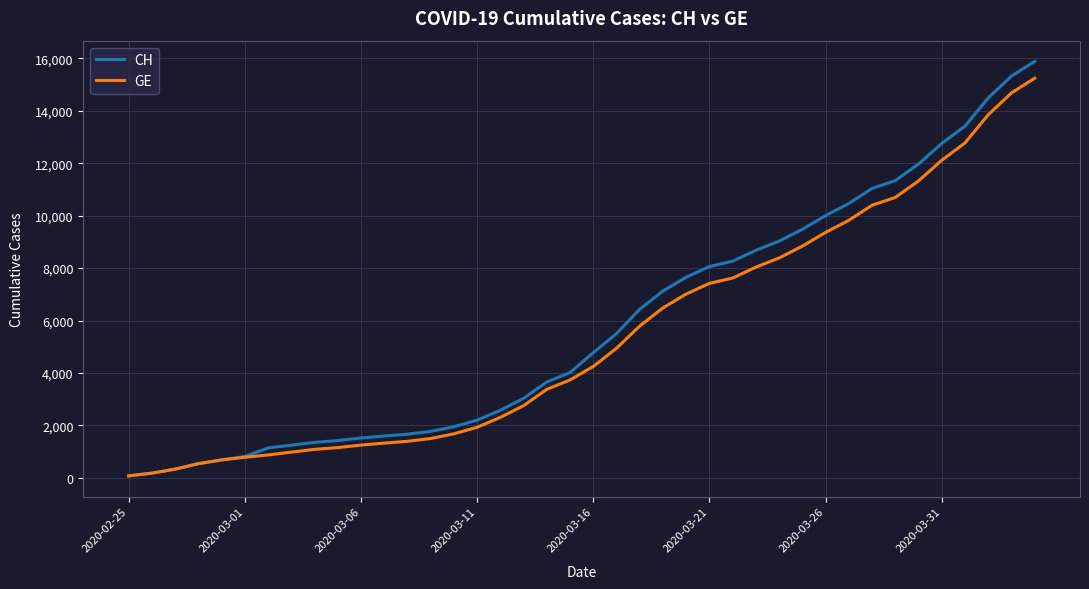

How many lines are shown in the chart?

2